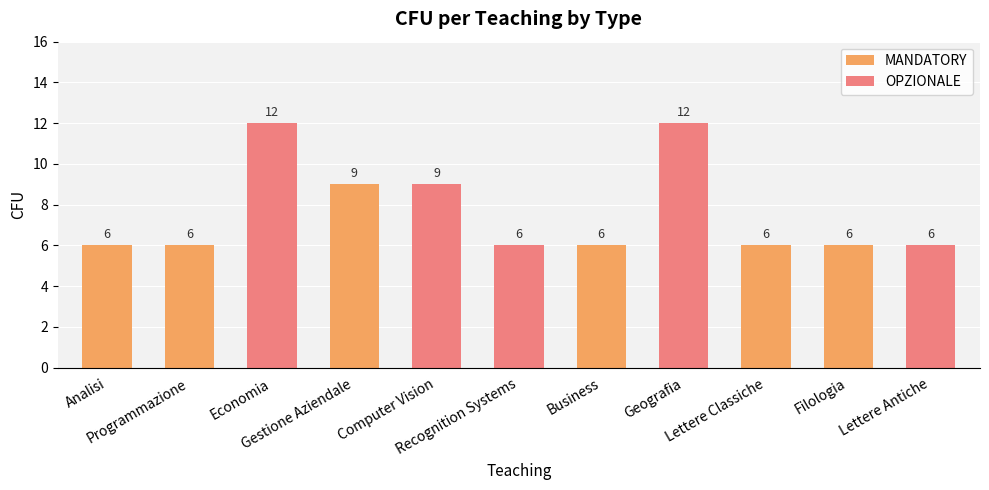

The OPZIONALE series shows 5 at Geografia. True or false?

False